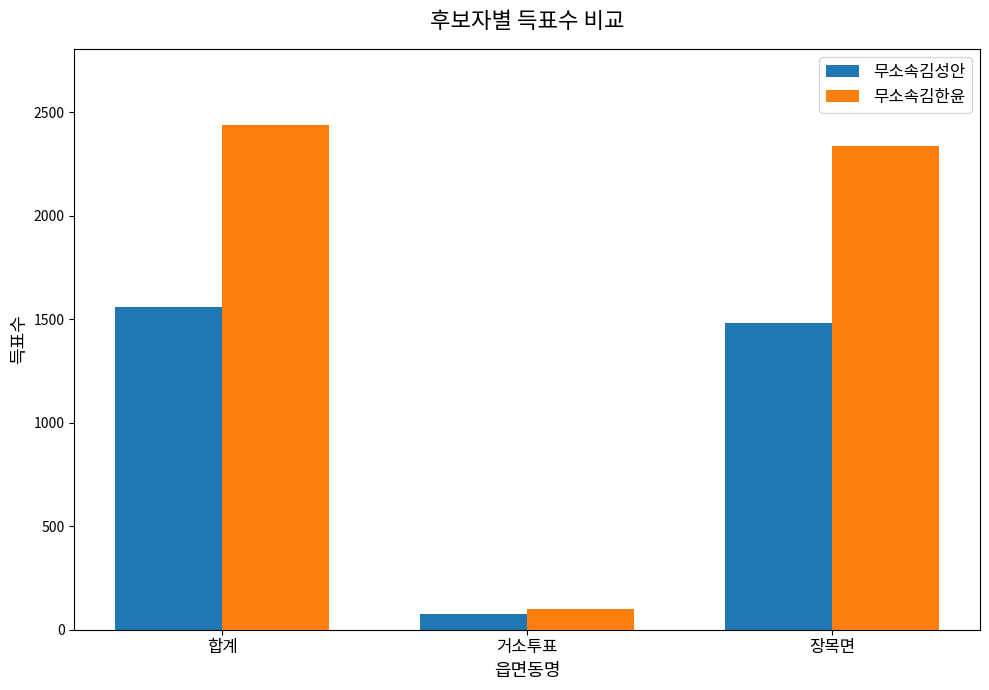

Between 거소투표 and 장목면, which series saw the biggest shift?

무소속김한윤